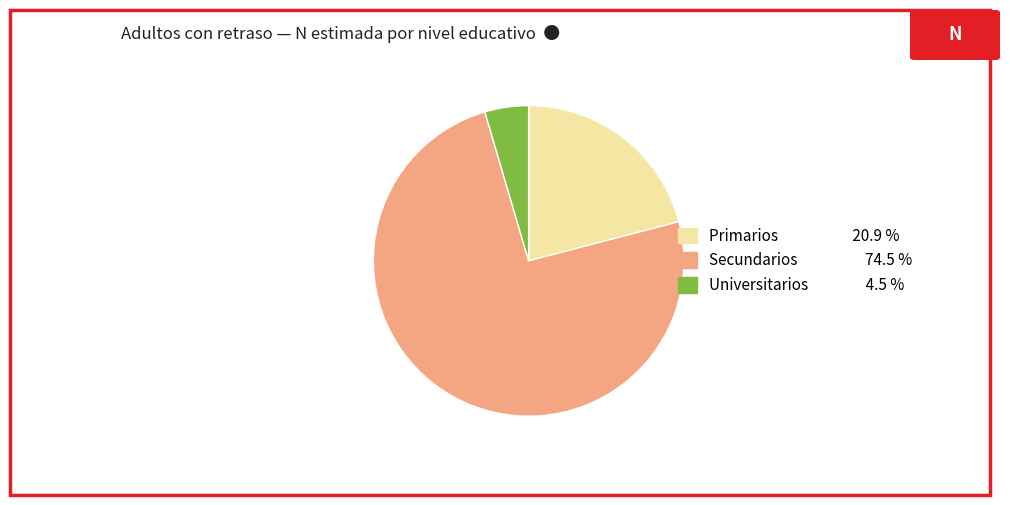

Does Secundarios account for over 50% of the chart?

Yes